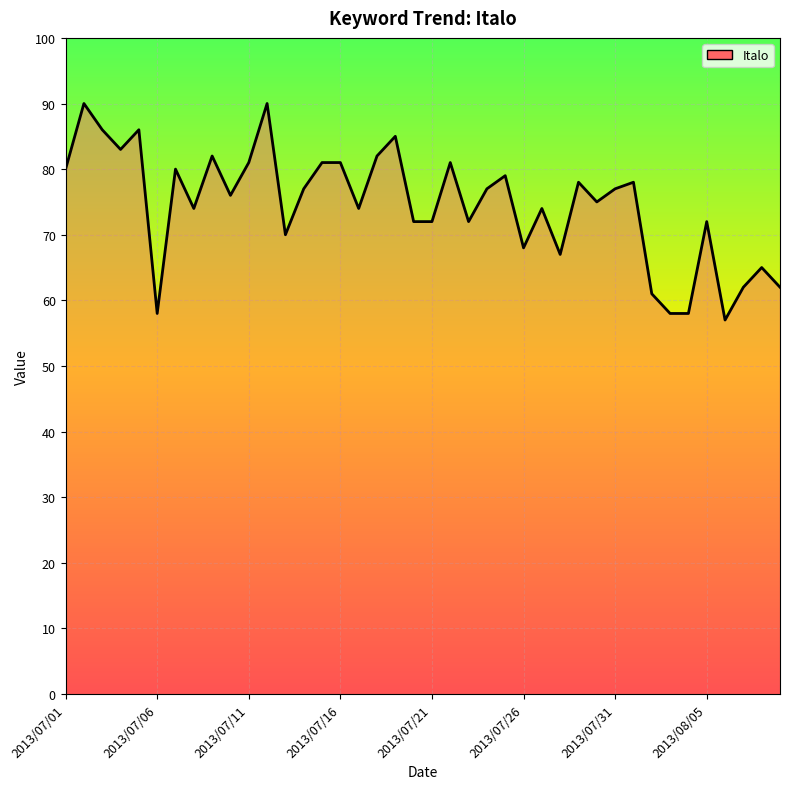

What is the smallest value displayed?

57